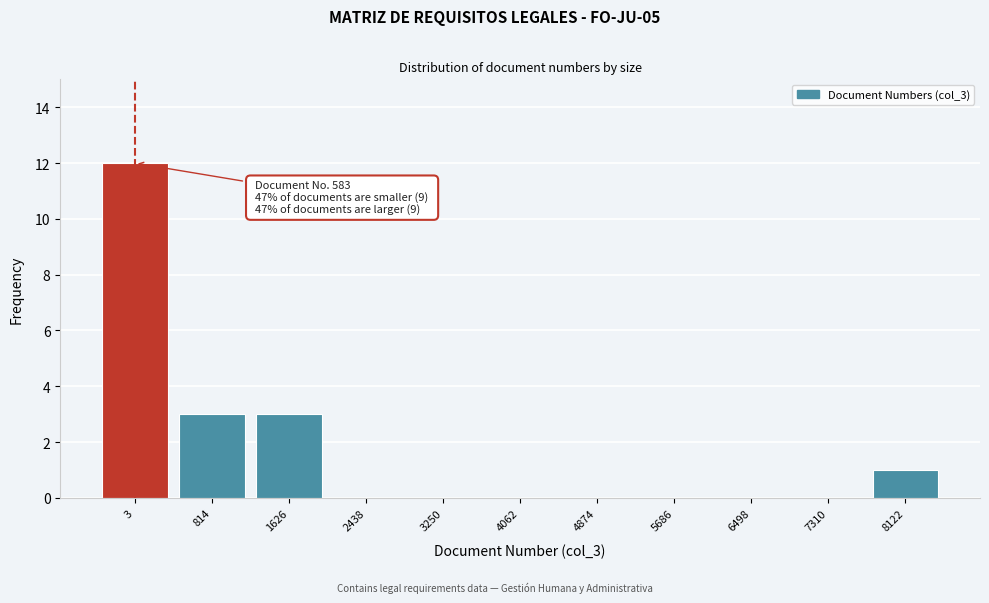

Reading left to right, list all the values displayed in this chart.

3=12	814=3	1626=3	2438=0	3250=0	4062=0	4874=0	5686=0	6498=0	7310=0	8122=1